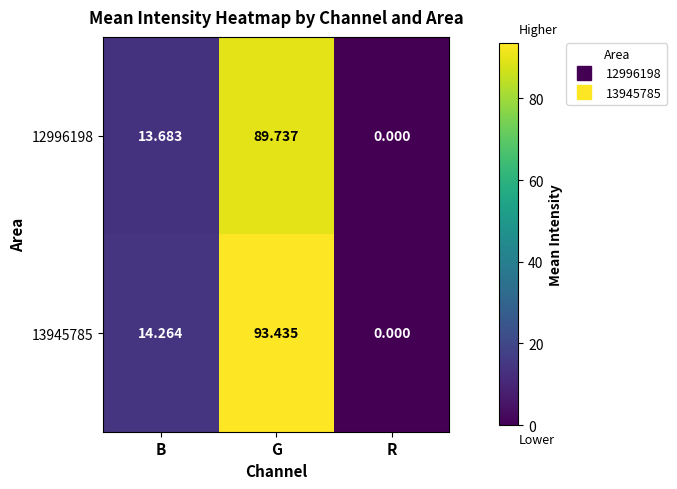

Which label corresponds to the smallest value in the chart?

R